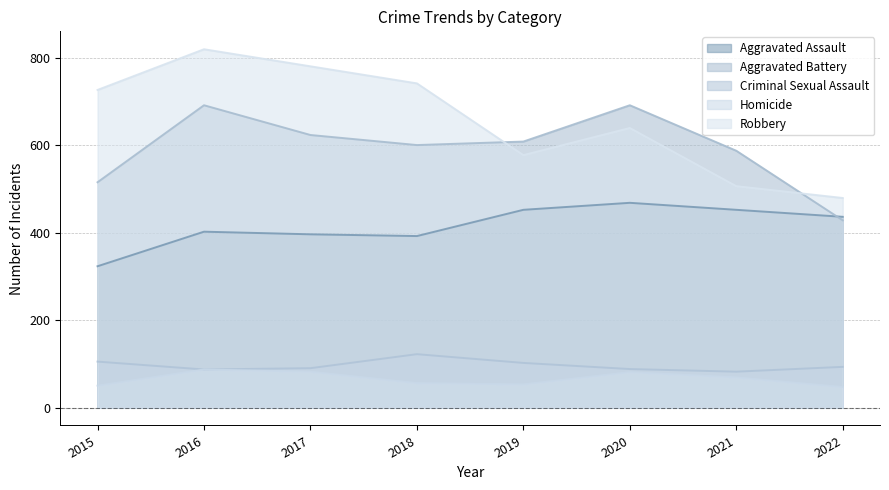

What is the highest value of the Homicide series?

87